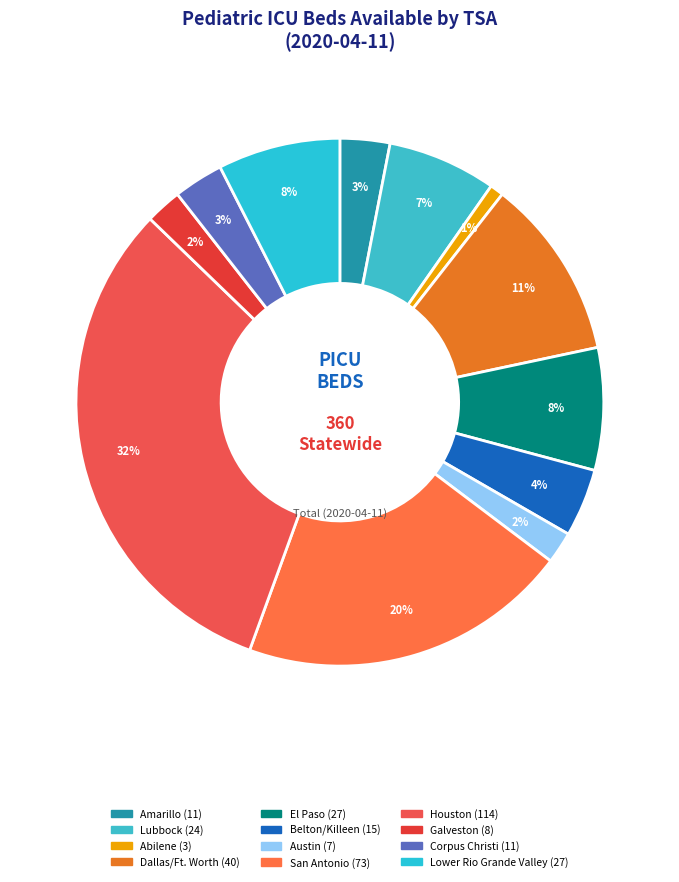

How many segments does this pie chart have?

12